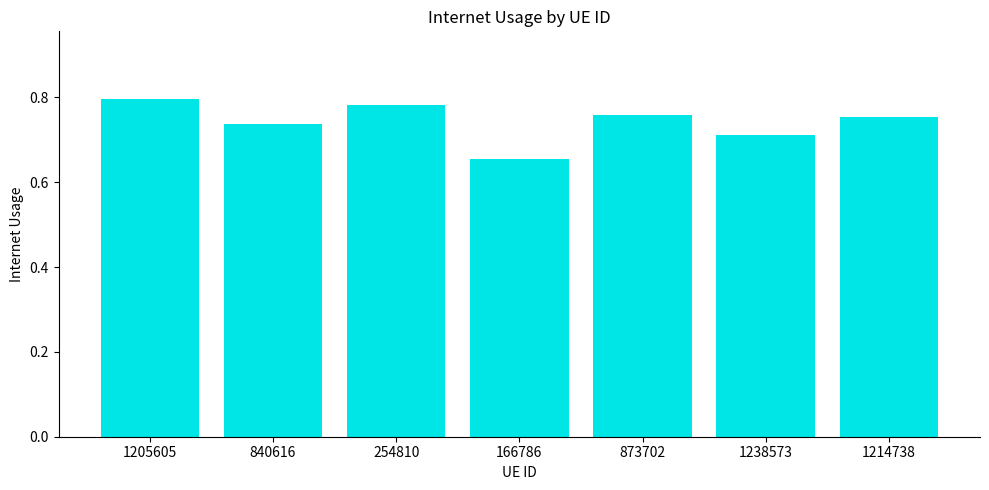

True or false: the data shows 0.3 at 166786.

False